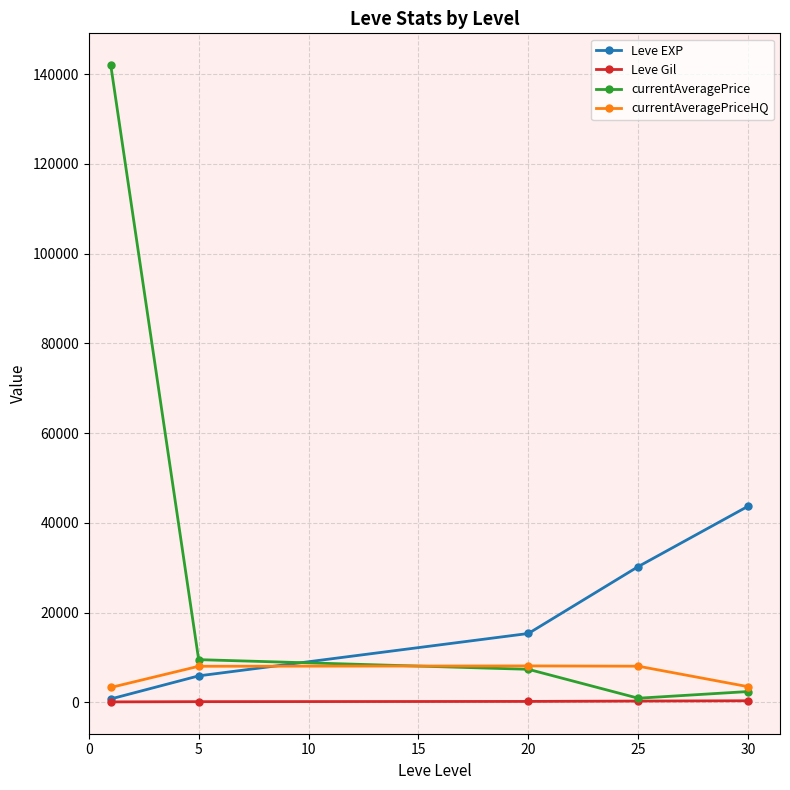

Which series has the largest total across all categories?

currentAveragePrice